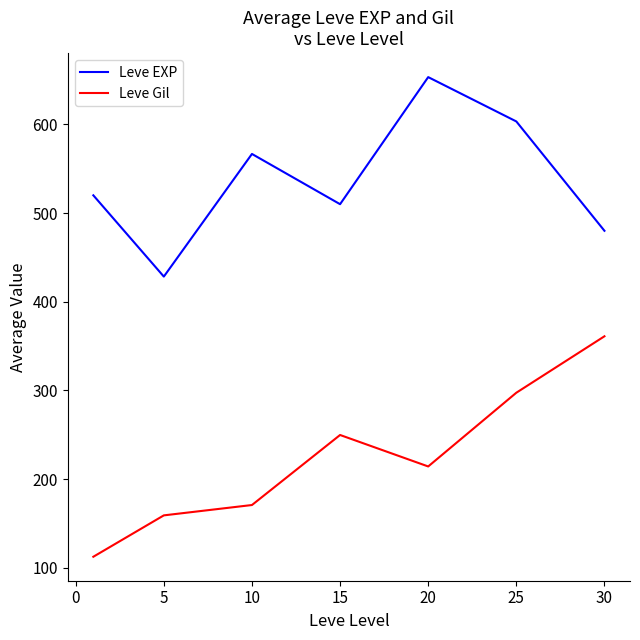

What is the lowest value of the Leve EXP series?

428.3